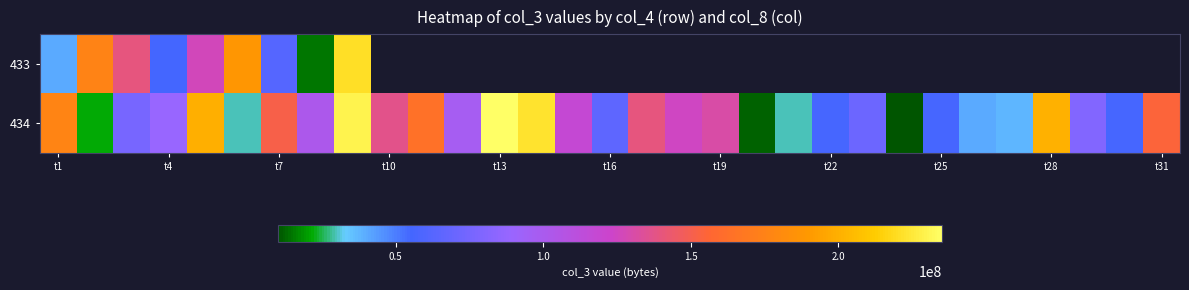

True or false: 434 has a value of 66727301.6 at t10.

False